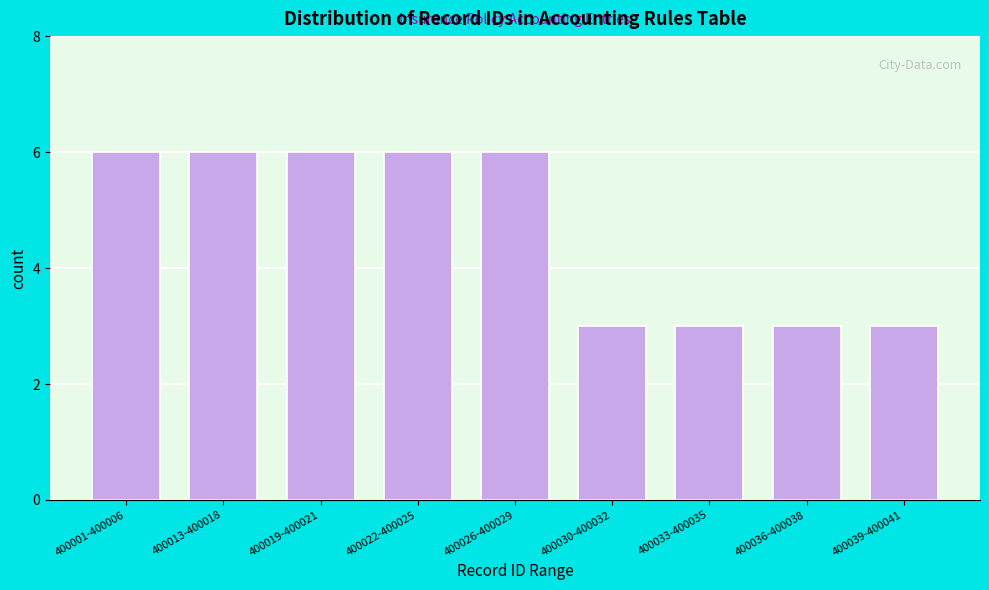

Reading left to right, what are all the values shown in this chart?

6	6	6	6	6	3	3	3	3